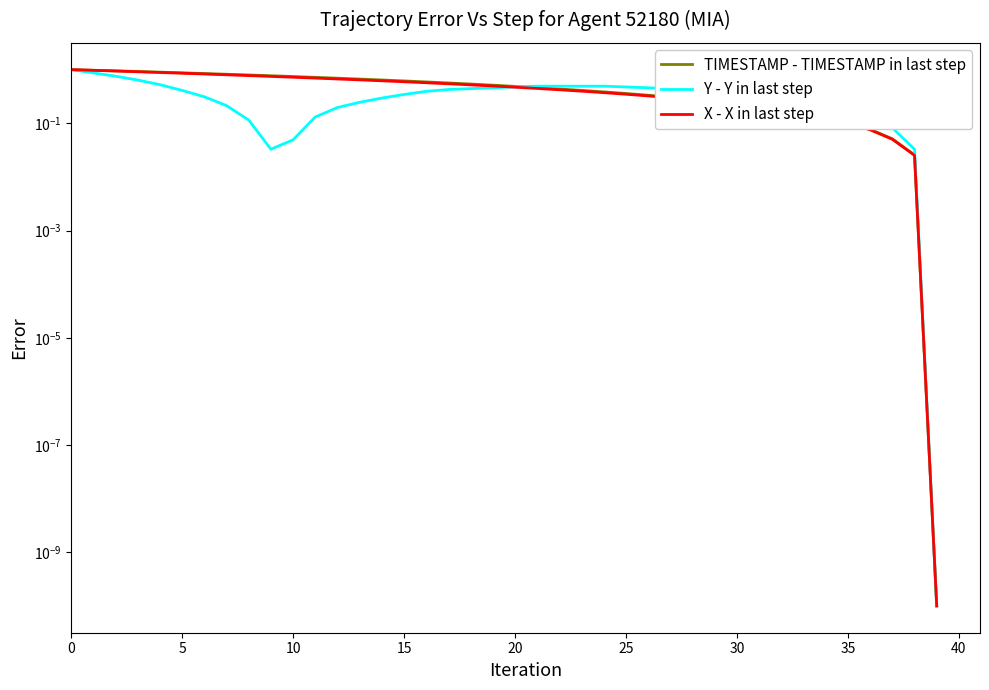

What is the maximum value shown in the chart?

1.0